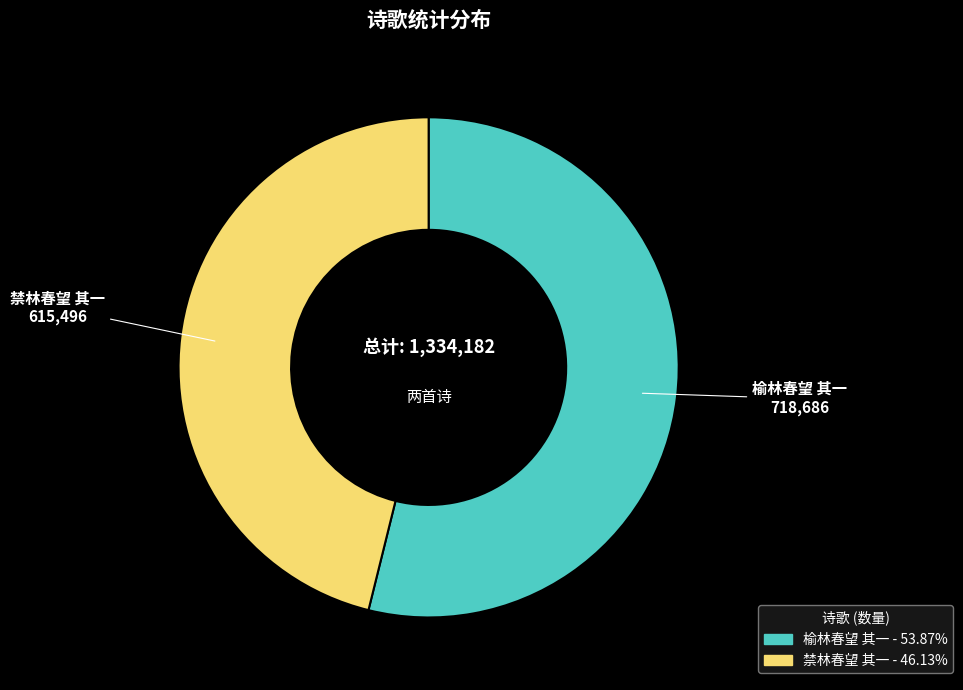

Count the number of slices in the pie.

2